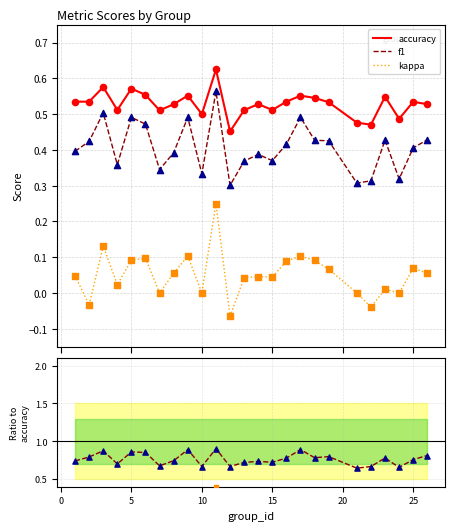

True or false: accuracy and kappa cross at least once.

False